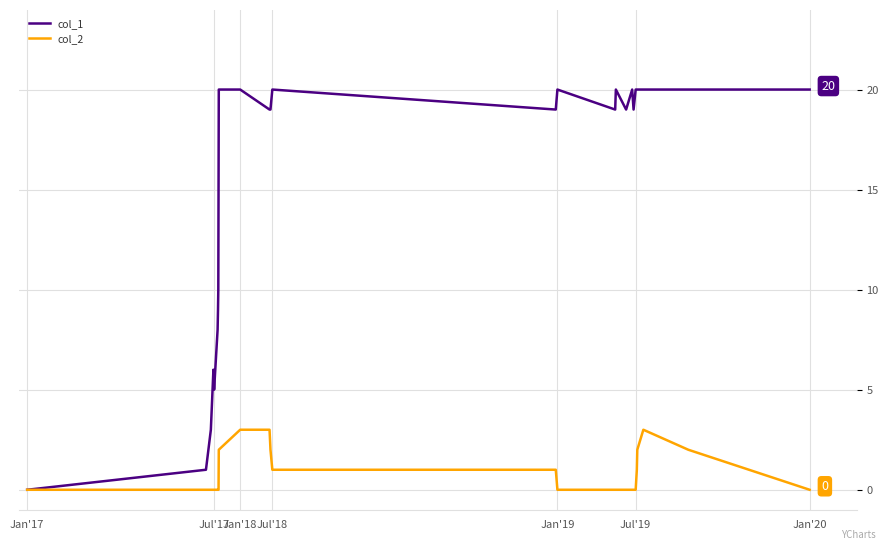

Rank the series by their average value, from lowest to highest.

col_2, col_1